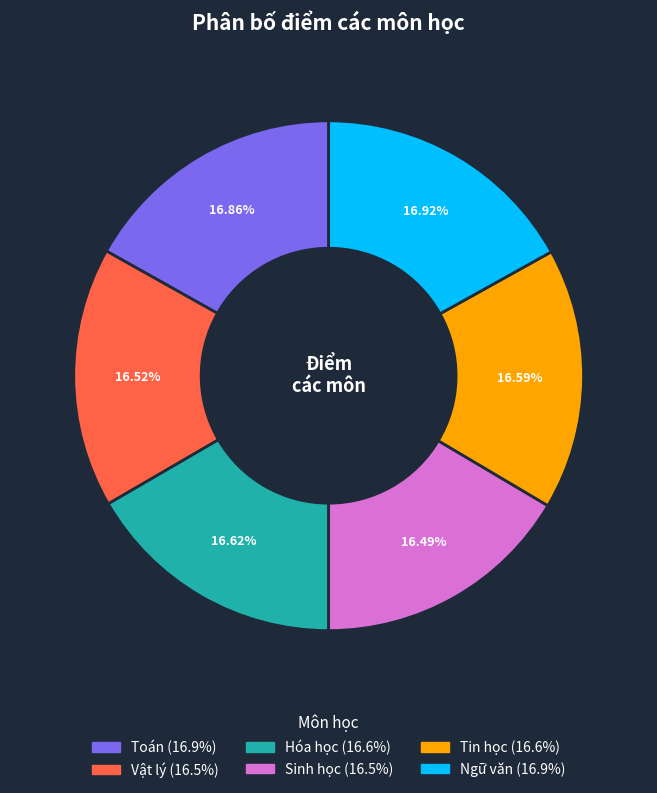

Does any single category account for the majority?

No